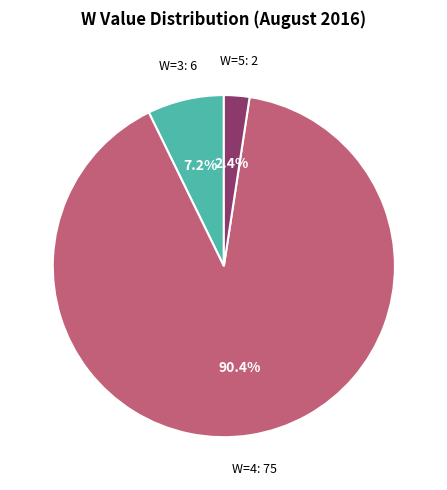

How many segments does this pie chart have?

3